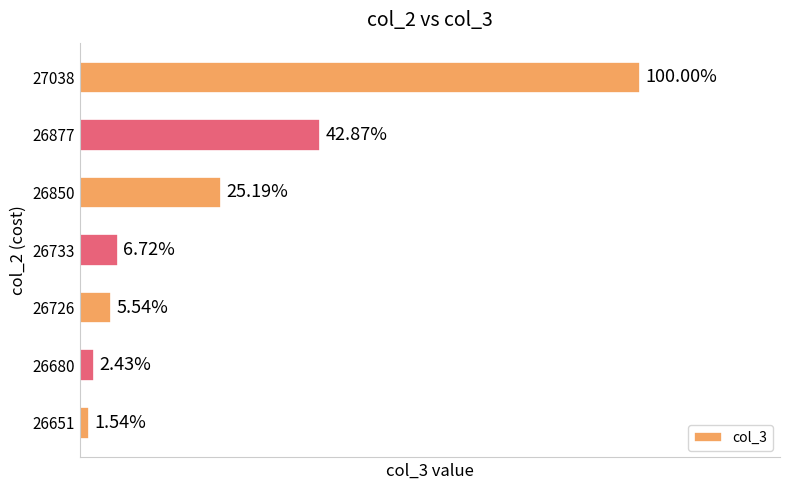

Are the bars horizontal?

Yes